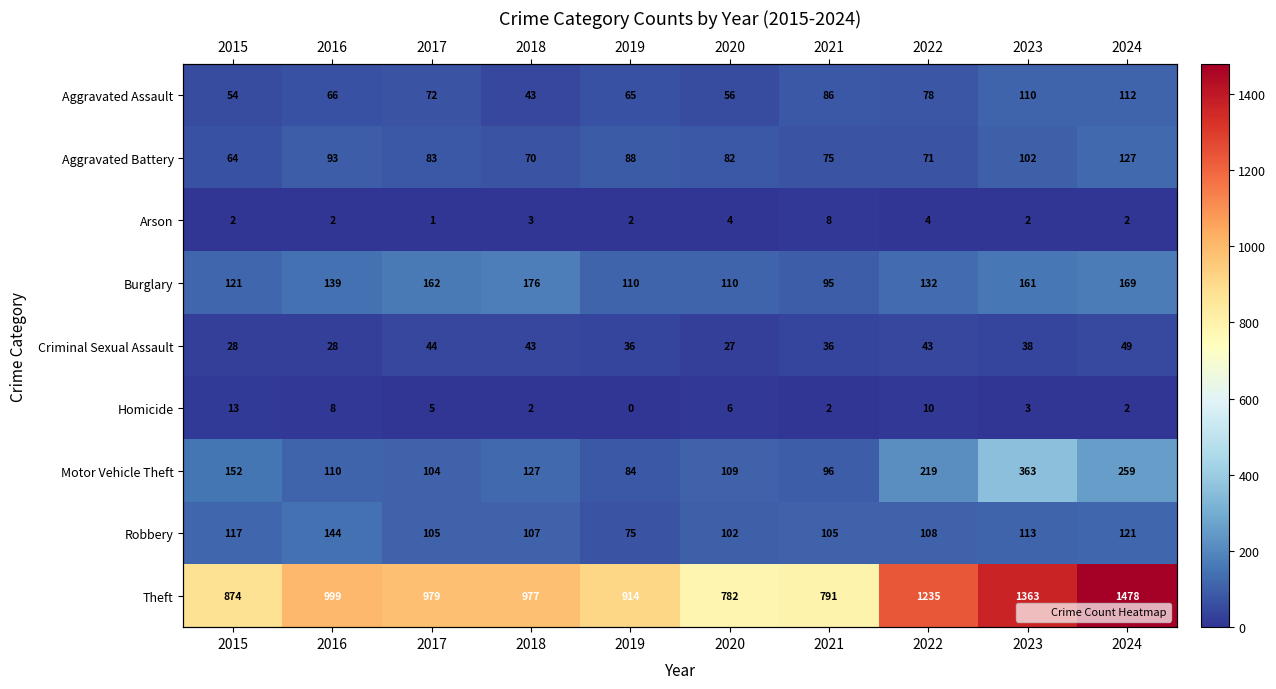

What is the sum of all Aggravated Assault values?

742